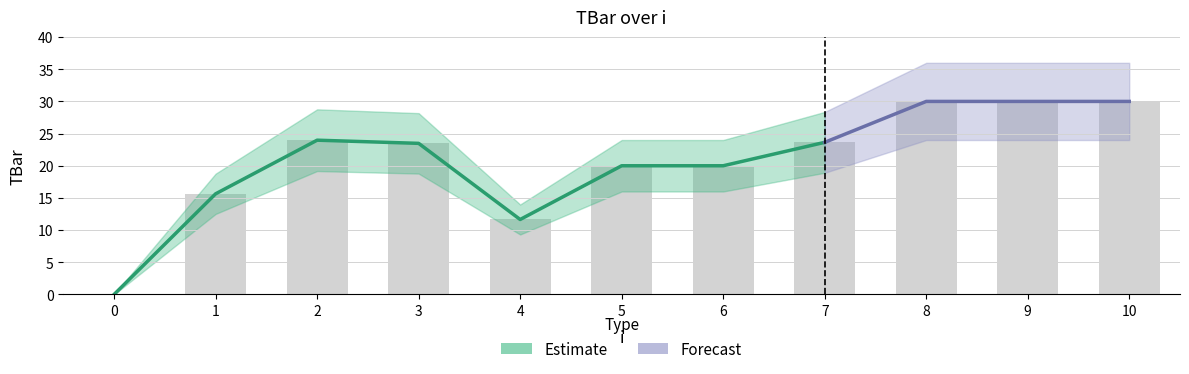

Rank the categories by value from lowest to highest.

0, 4, 1, 5, 6, 3, 7, 2, 8, 9, 10